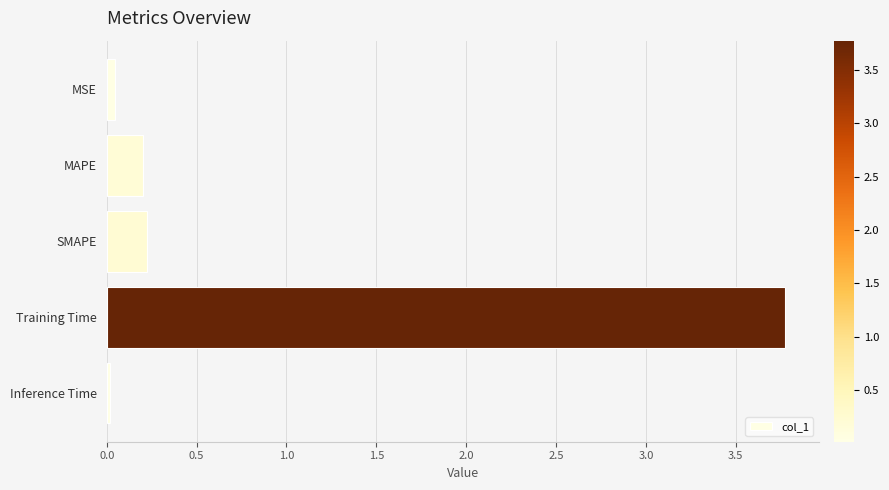

What is the average value?

0.9